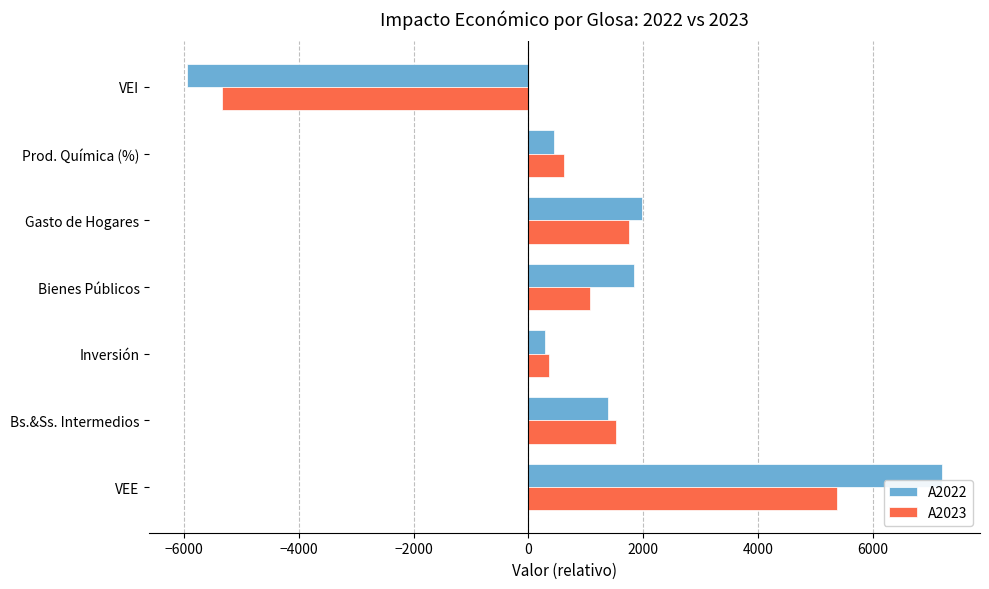

List the series in order of their overall mean, lowest first.

A2023, A2022